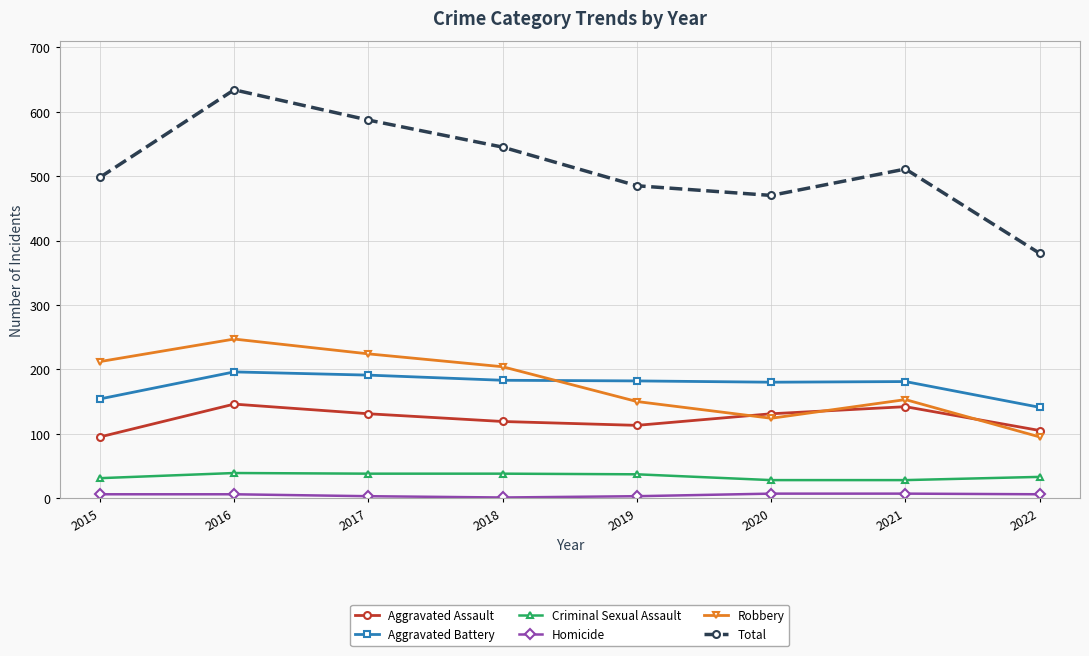

Count the number of data series in this chart.

6